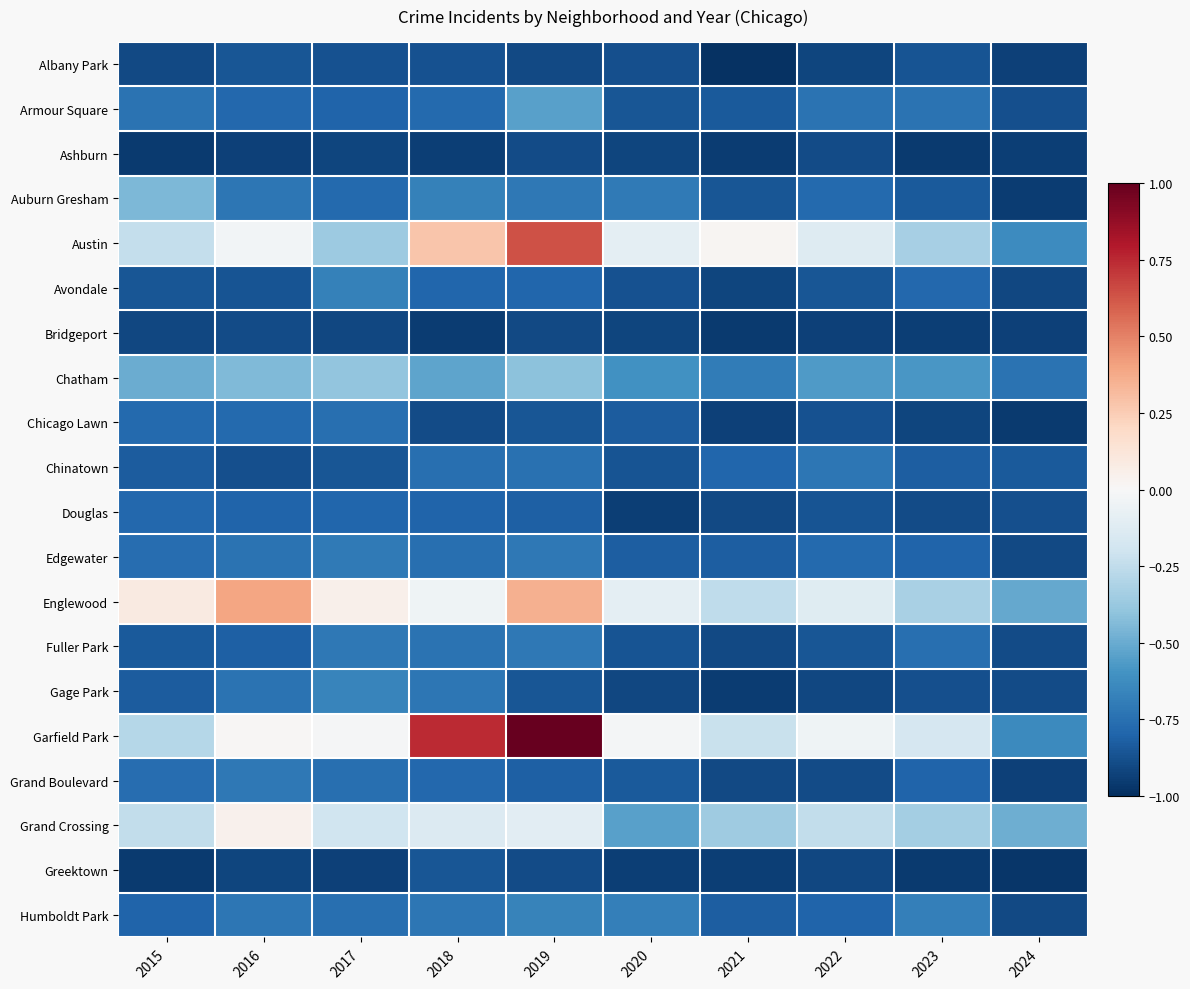

Rank the series at 2024 from highest to lowest value.

Grand Crossing, Englewood, Austin, Garfield Park, Chatham, Chinatown, Armour Square, Douglas, Fuller Park, Gage Park, Edgewater, Humboldt Park, Avondale, Albany Park, Bridgeport, Grand Boulevard, Ashburn, Auburn Gresham, Chicago Lawn, Greektown